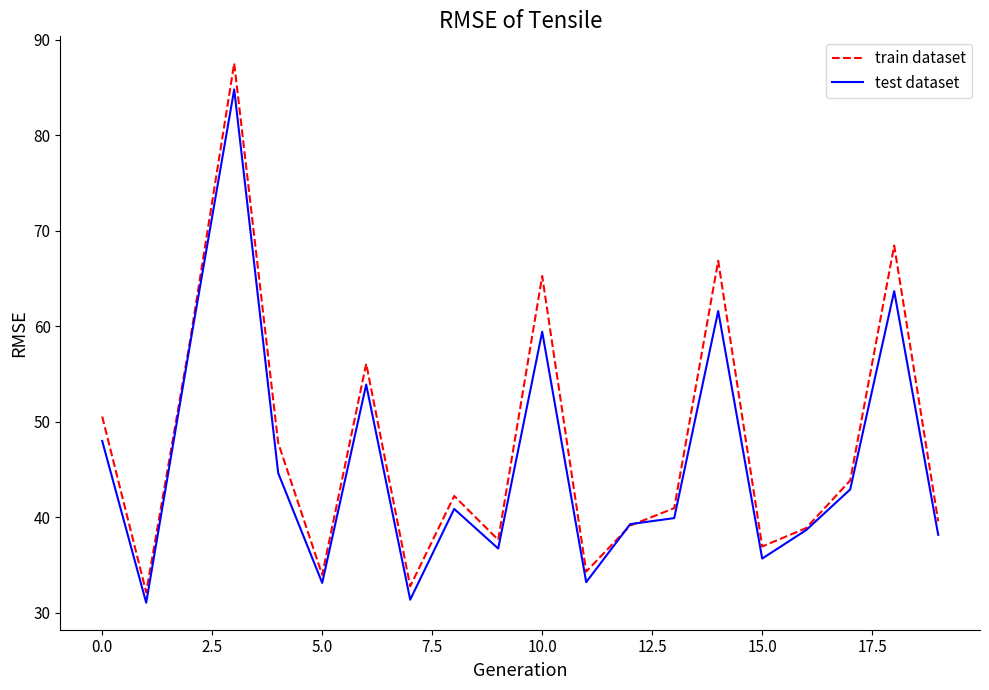

What is the maximum value shown in the chart?

87.5